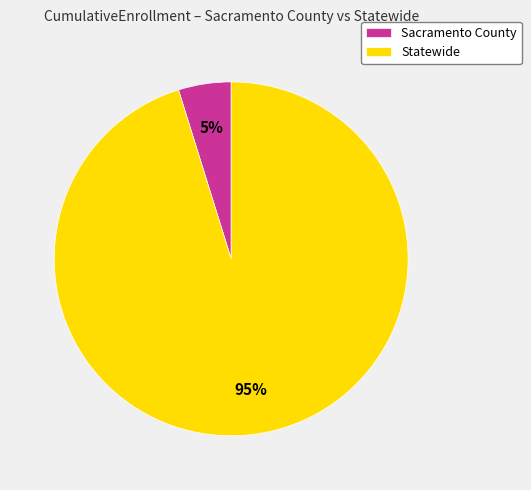

Rank the categories by value from lowest to highest.

Sacramento County, Statewide